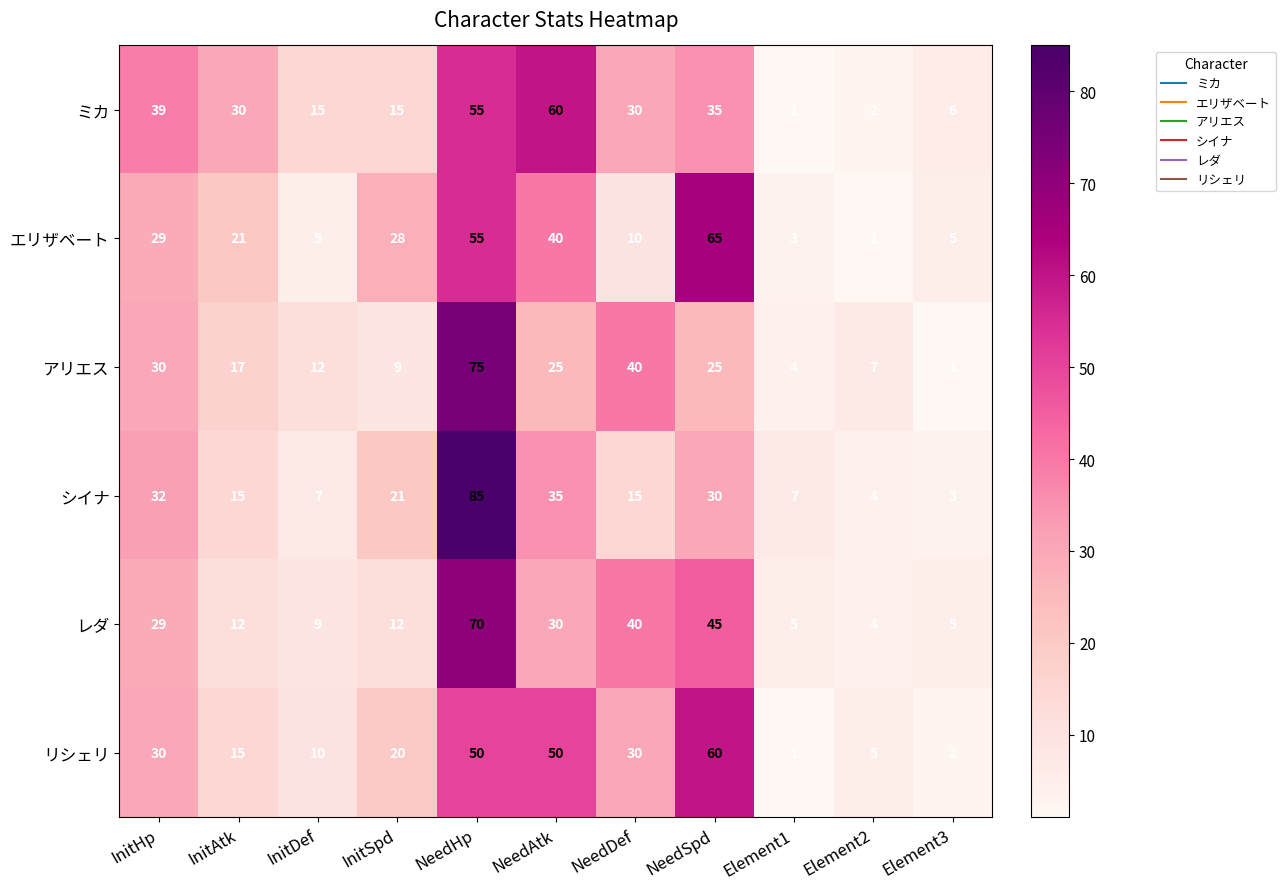

The ミカ series shows 0 at Element1. True or false?

False